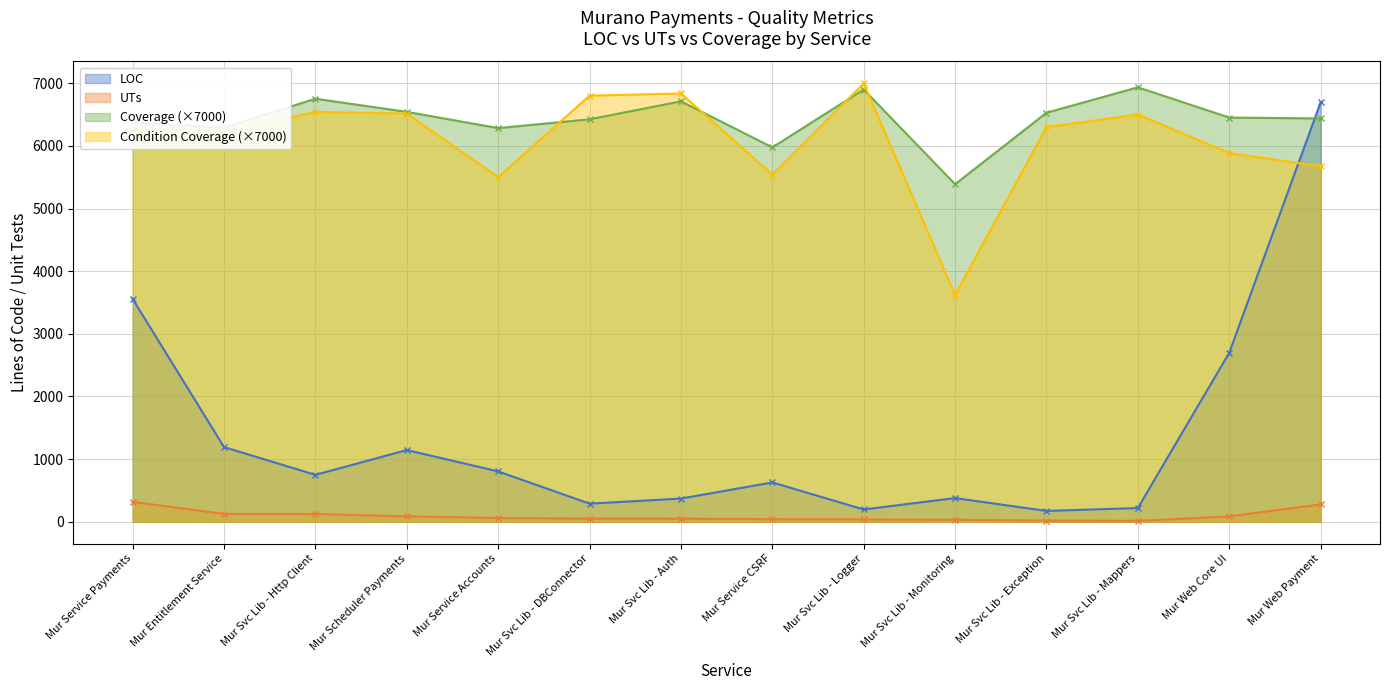

True or false: UTs has more than 2 interior local peaks.

False